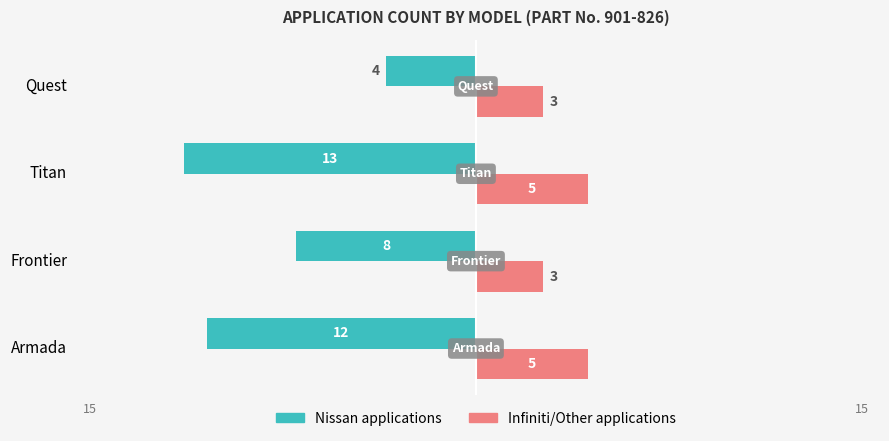

What are all the series names shown in the legend?

Nissan applications, Infiniti/Other applications